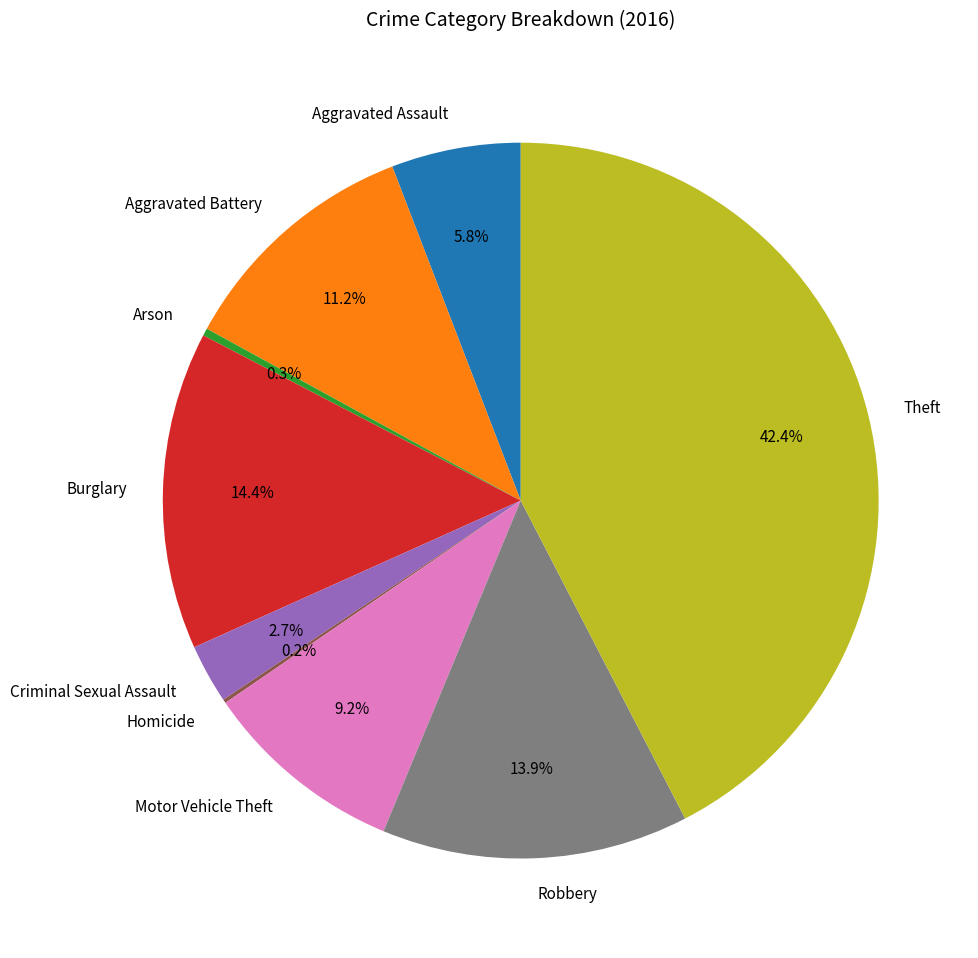

Is it true that Burglary is 25% of the pie?

False